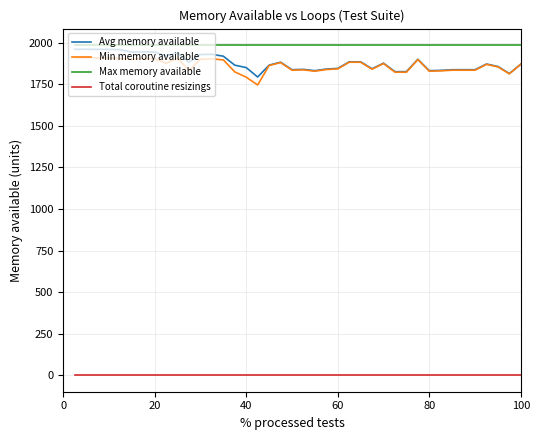

True or false: Max memory available and Total coroutine resizings cross at least once.

False